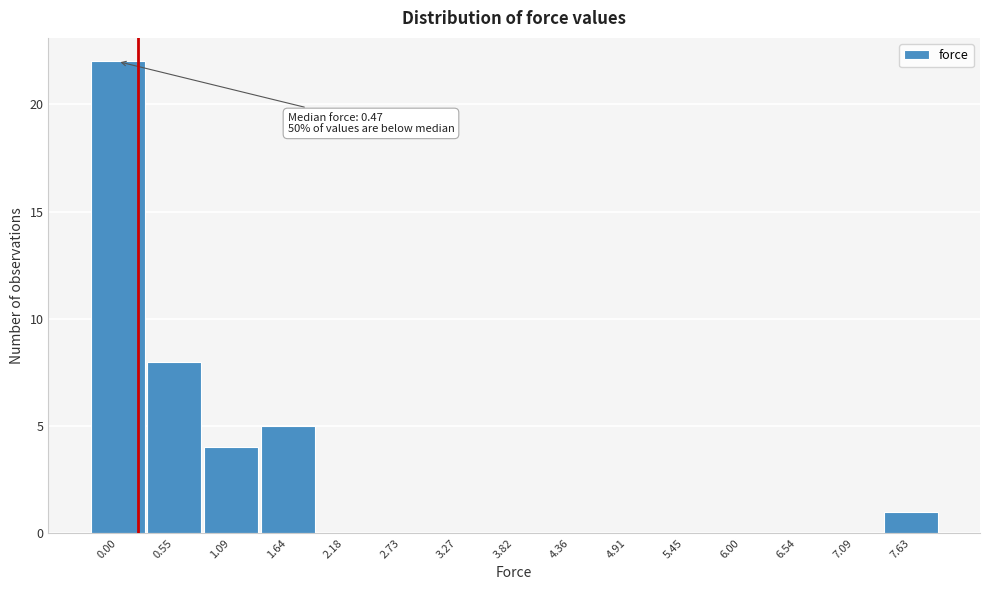

Reading right to left, extract all data points from this chart.

7.63=1	7.09=0	6.54=0	6.00=0	5.45=0	4.91=0	4.36=0	3.82=0	3.27=0	2.73=0	2.18=0	1.64=5	1.09=4	0.55=8	0.00=22